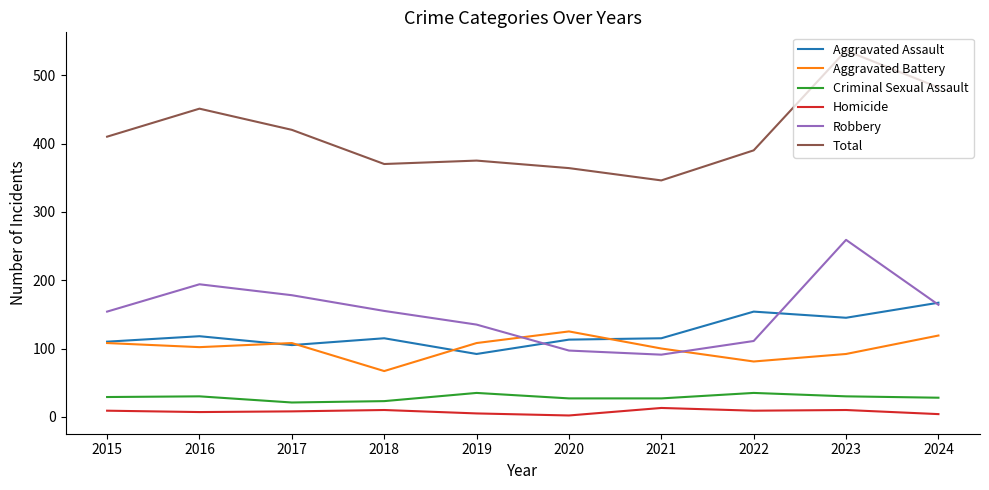

Which series has the largest range (max minus min)?

Total